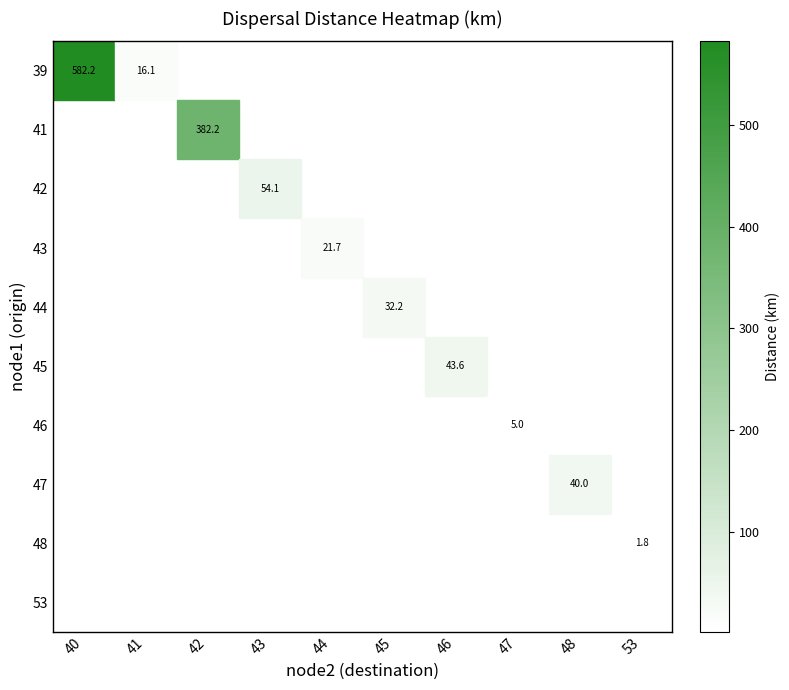

Which series has the largest range (max minus min)?

39